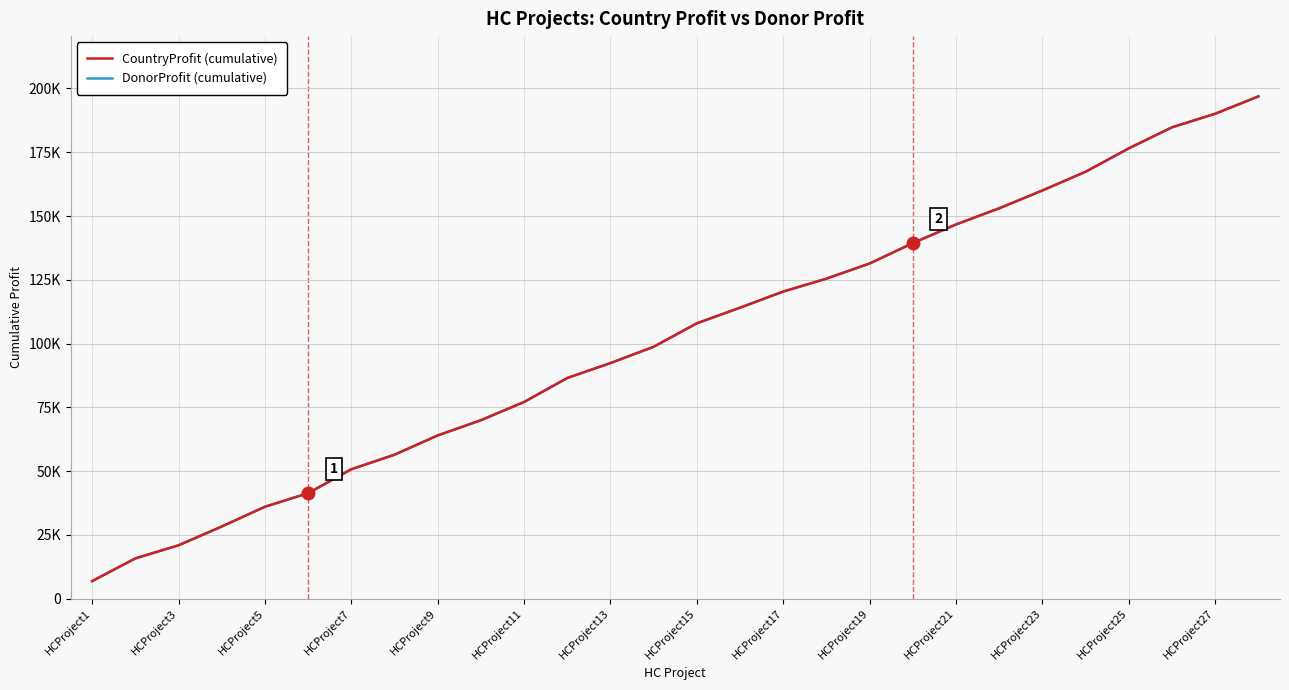

True or false: CountryProfit (cumulative) and DonorProfit (cumulative) intersect in this chart.

False